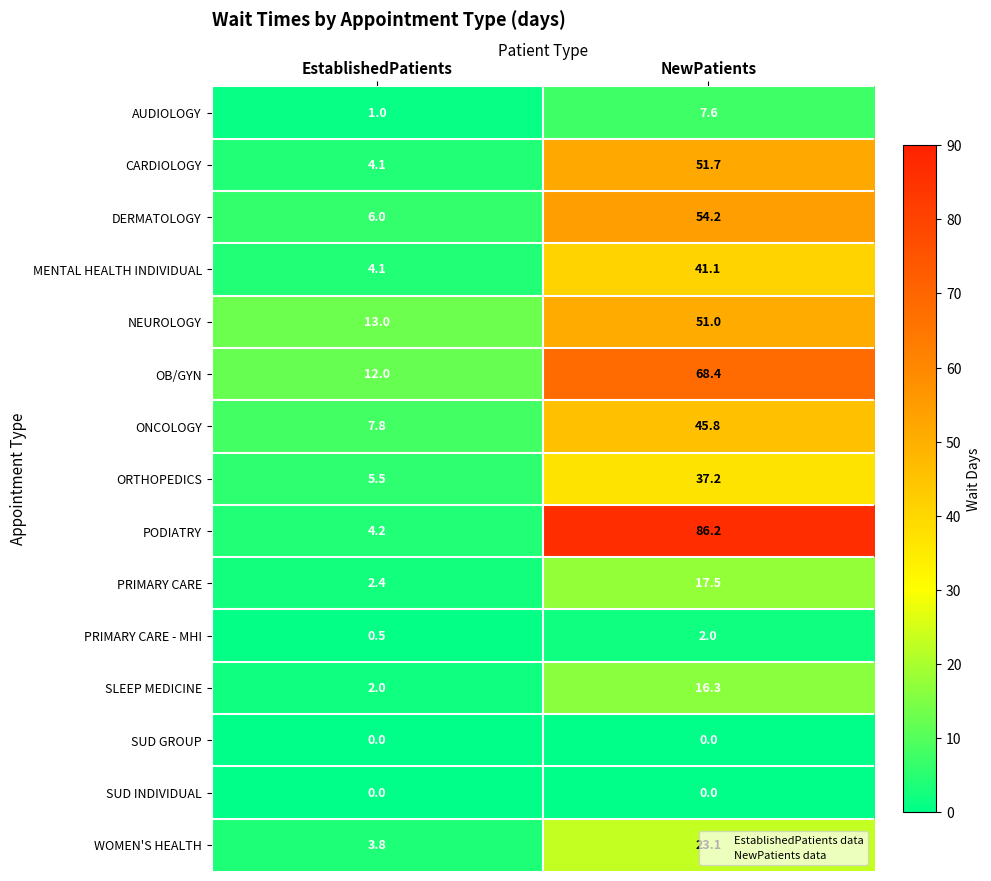

Where does the WOMEN'S HEALTH series first go above 23?

NewPatients